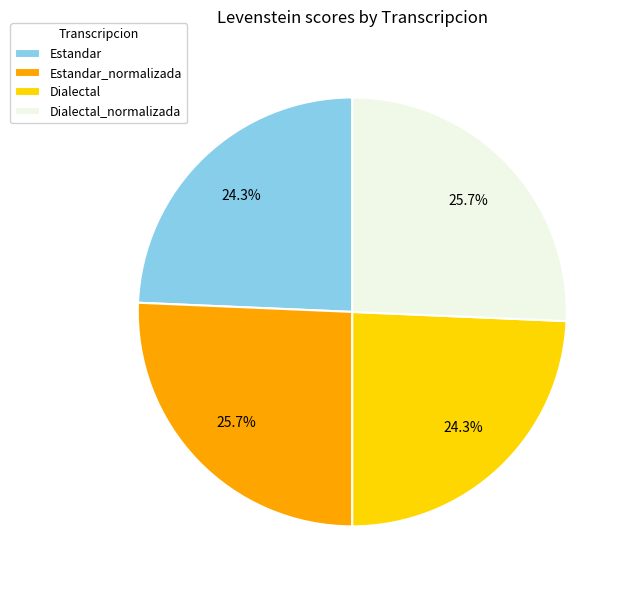

To the nearest percent, what is the difference between the largest and smallest slice percentages?

1%